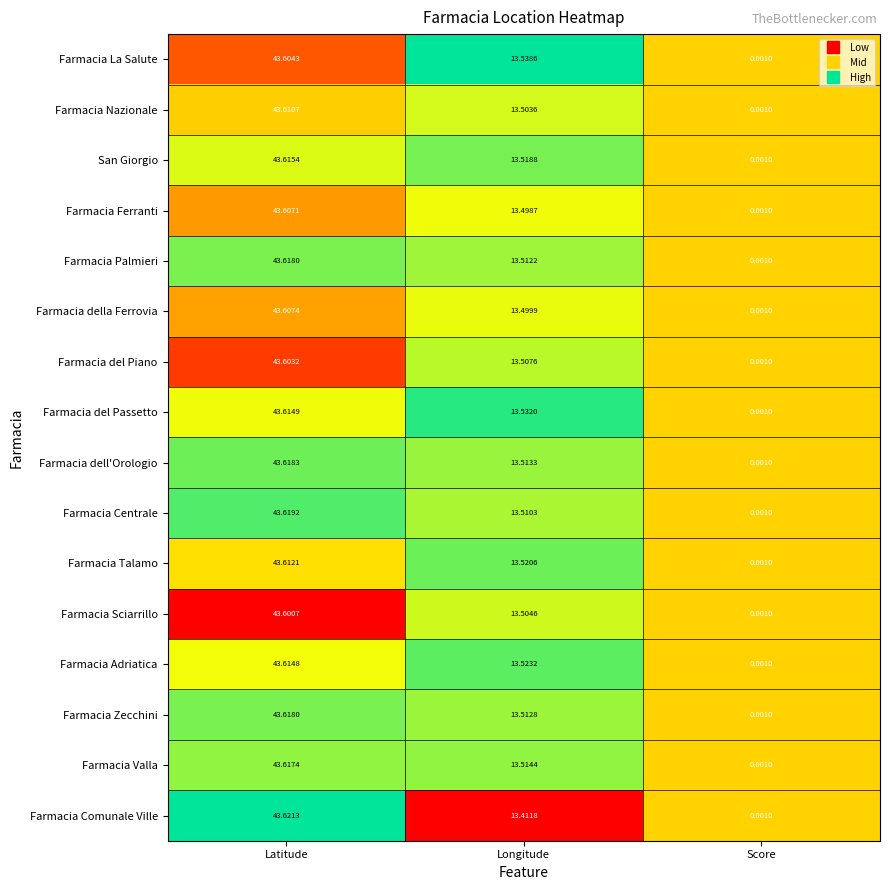

Where is Farmacia Centrale nearest to the value 21?

Longitude